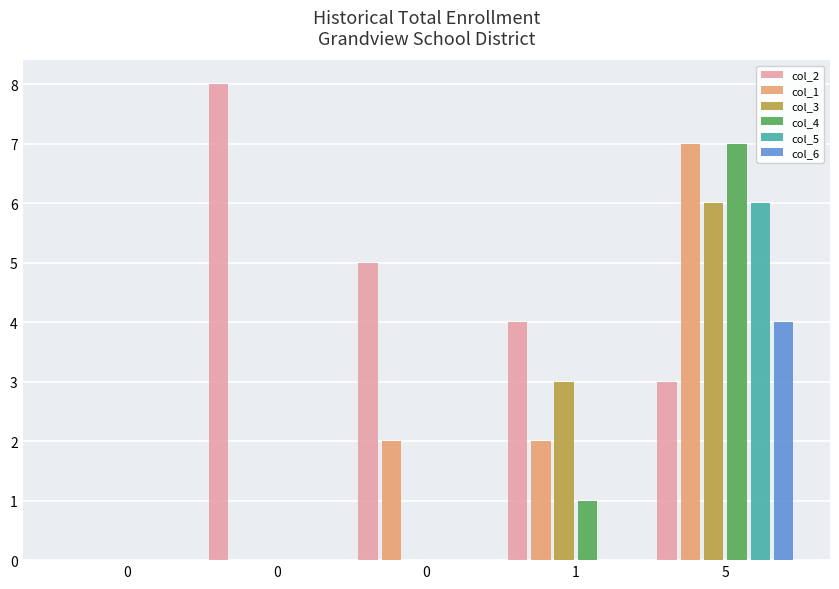

Is it true that col_4 equals -2 at 0?

False